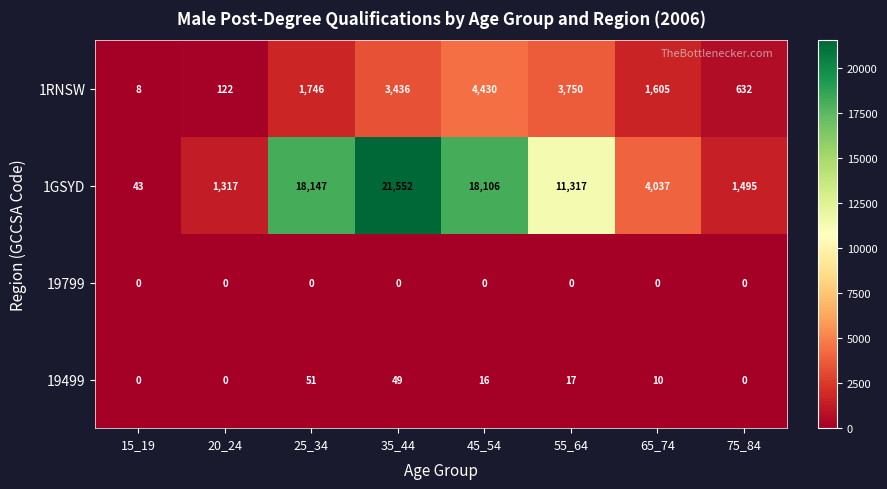

Where is 1RNSW nearest to the value 2219?

25_34